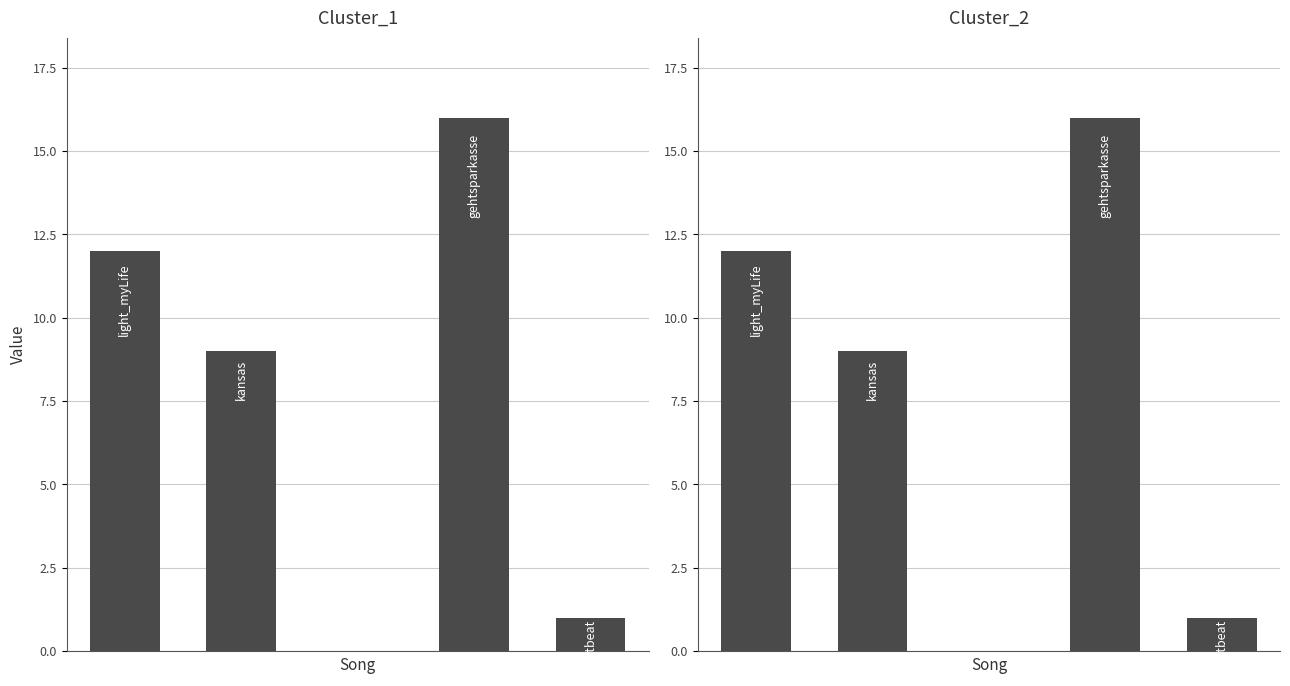

What is the sum of all Cluster_2 values?

38